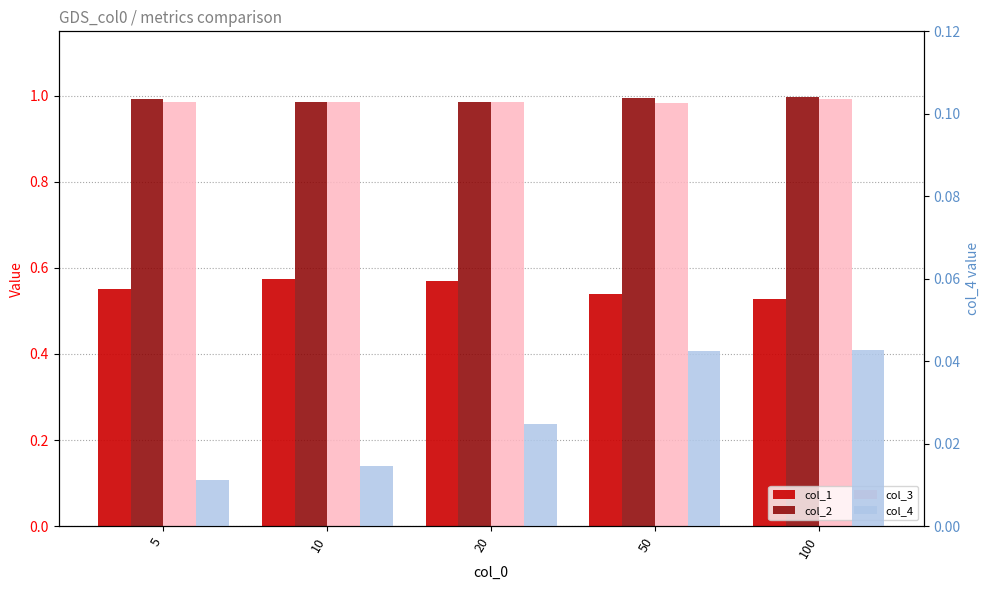

Are the bars grouped side by side (vs. stacked)?

Yes